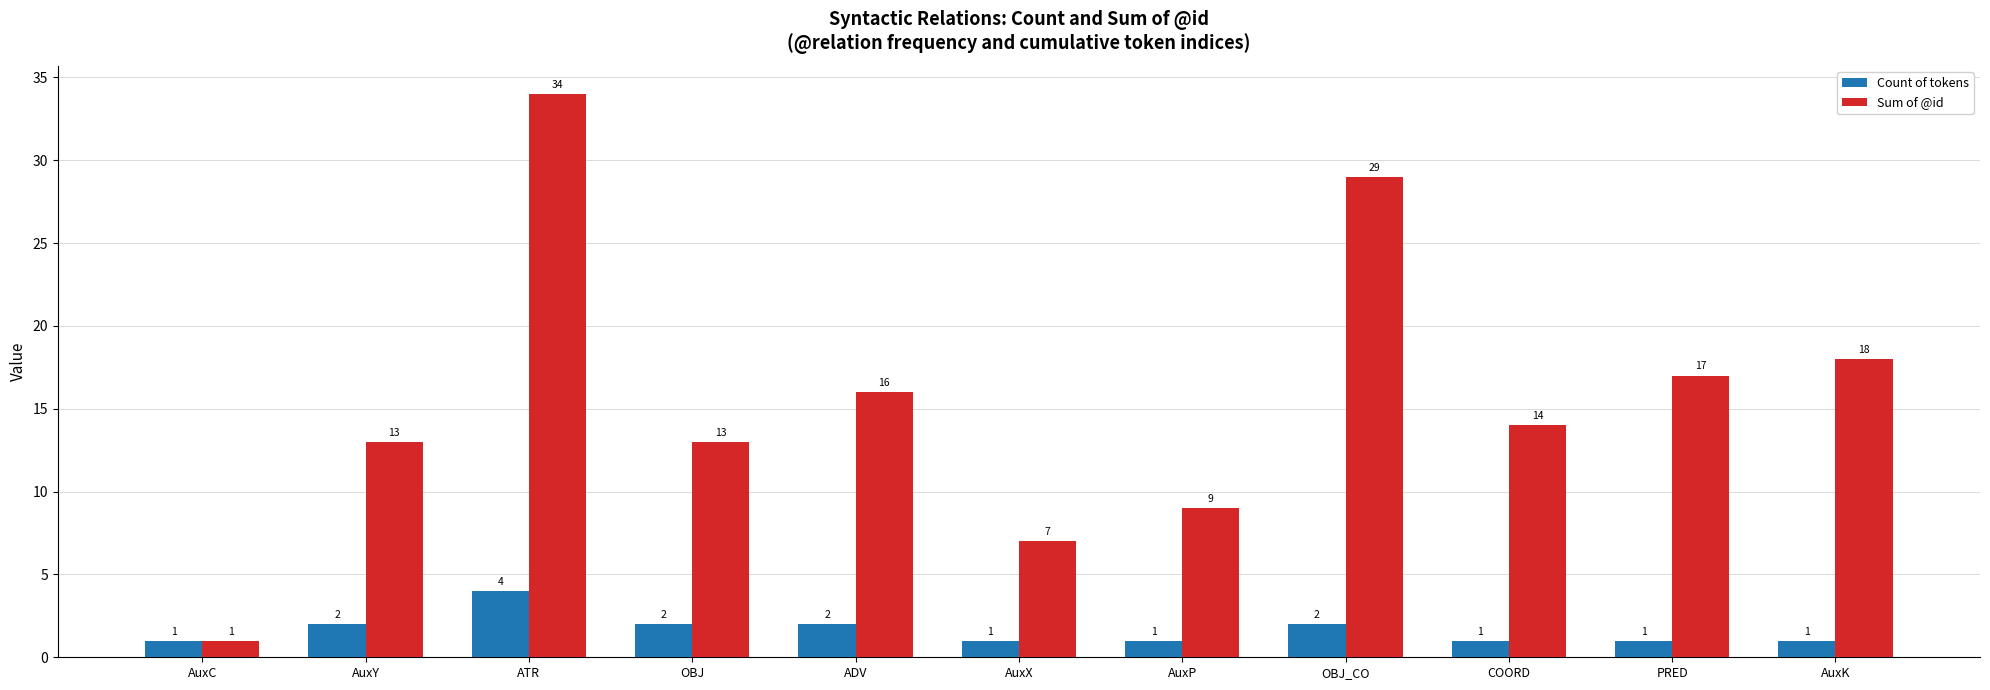

What is the difference between the second highest and second lowest values in the Count of tokens series?

1